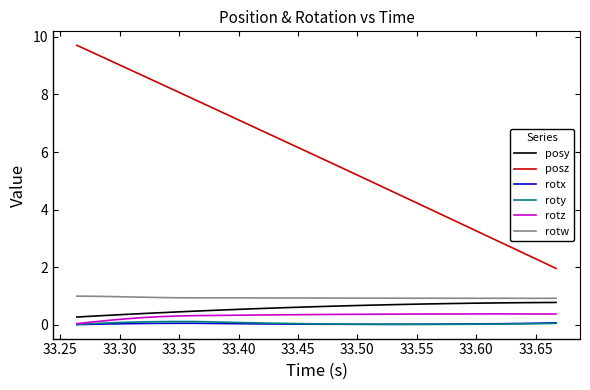

What is the average value of the rotw series?

0.9